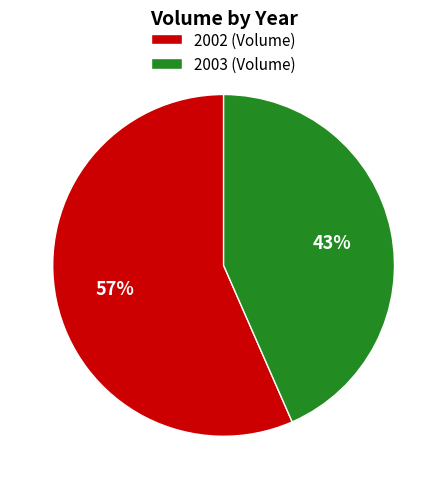

To the nearest percent, what is the combined percentage of 2003 (Volume) and 2002 (Volume)?

100%